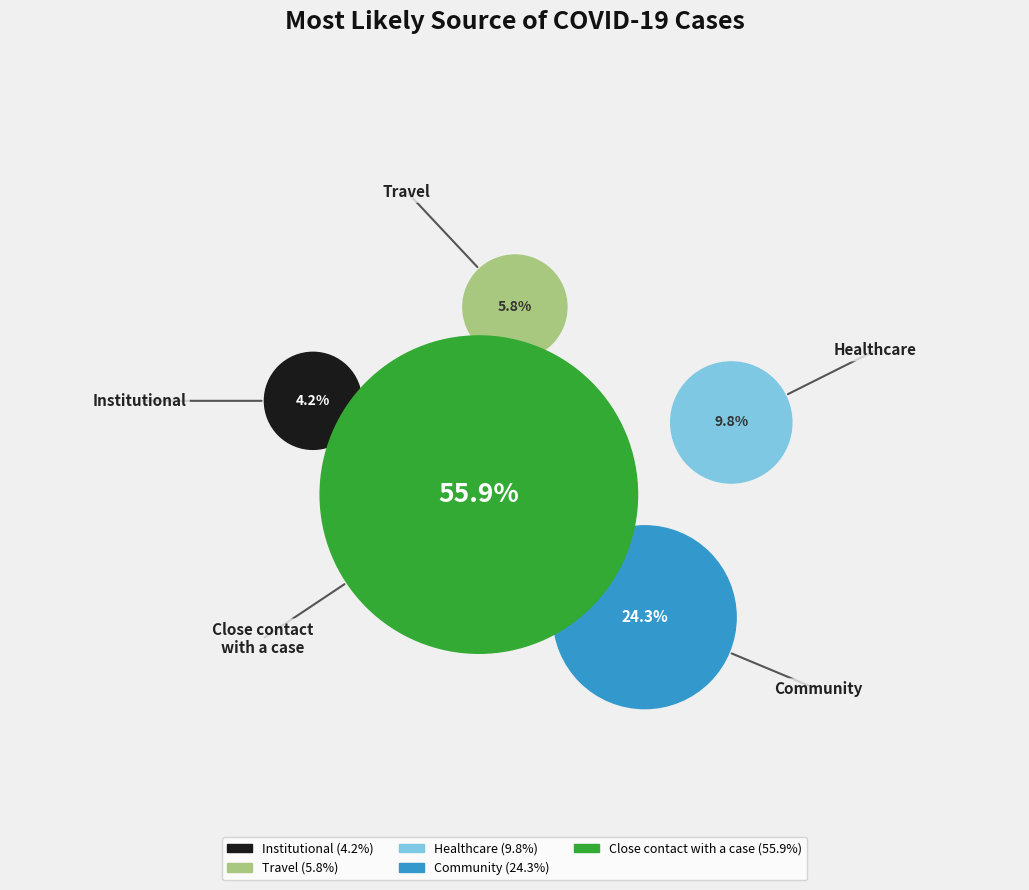

To the nearest percent, what is the difference between the largest and smallest slice percentages?

52%